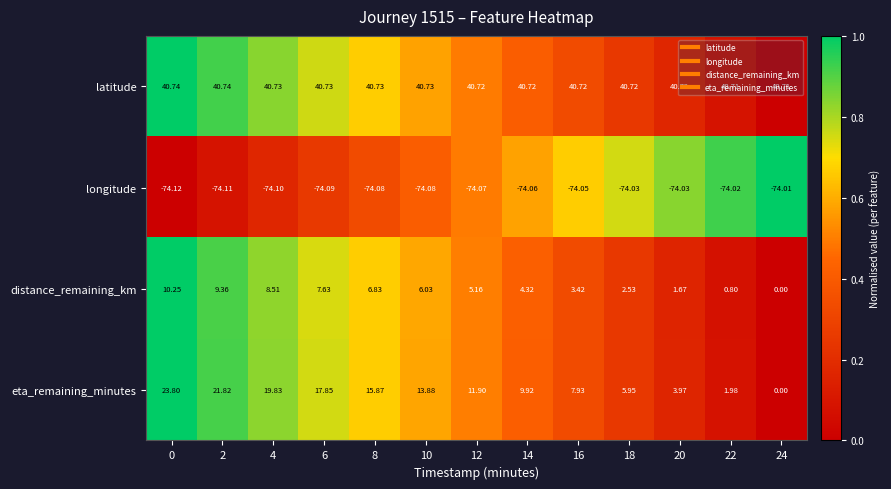

Rank the series by their maximum value, from lowest to highest.

longitude, distance_remaining_km, eta_remaining_minutes, latitude